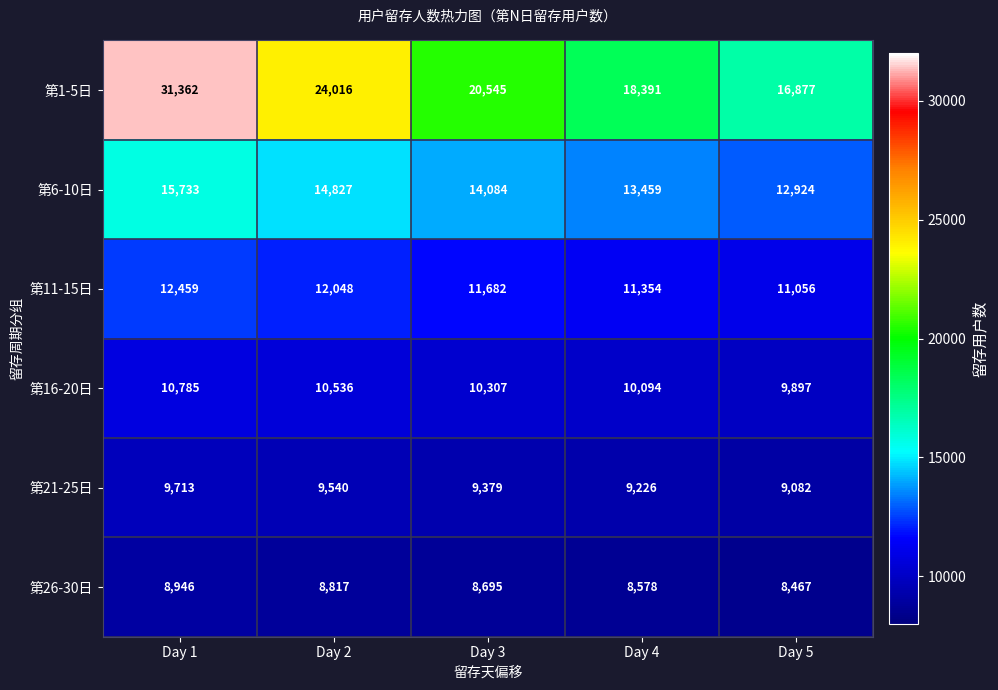

The 第26-30日 series shows 8695 at Day 3. True or false?

True